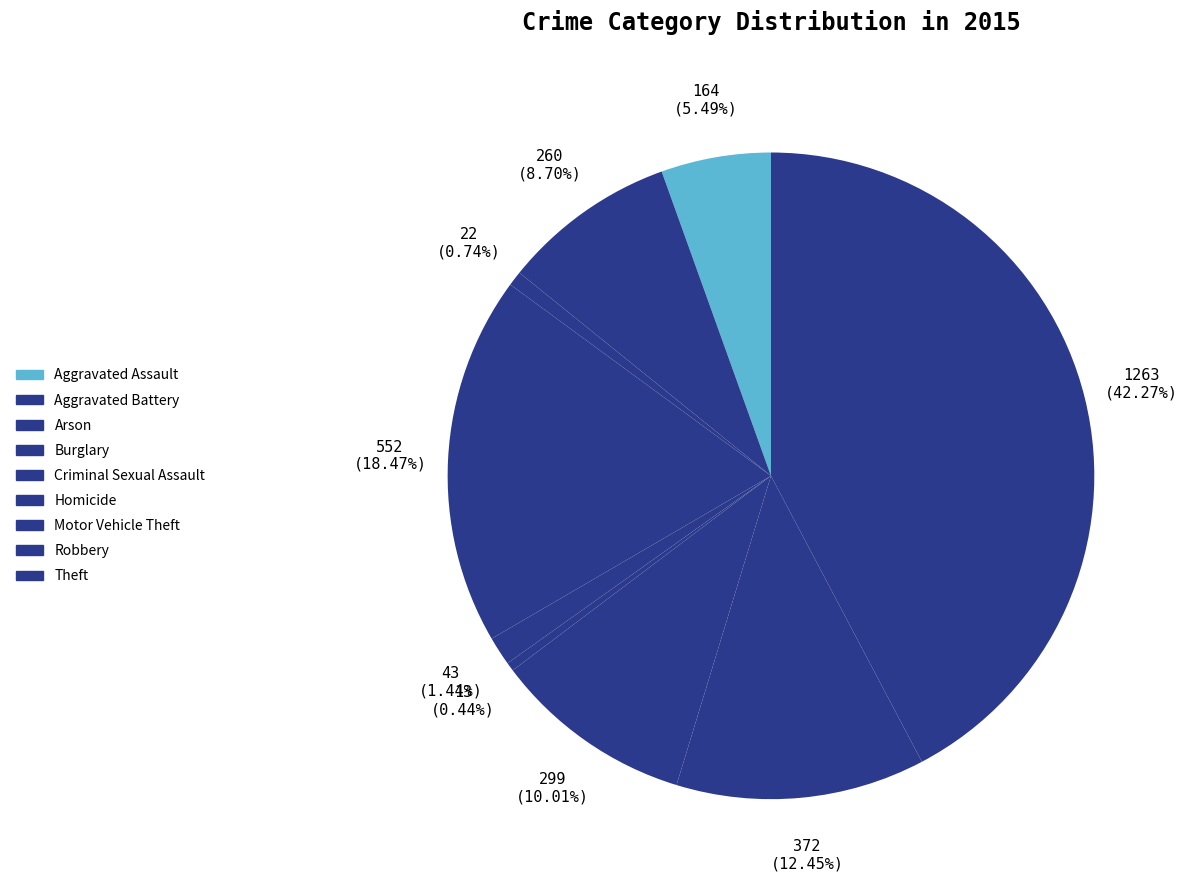

How many slices are in this pie chart?

9